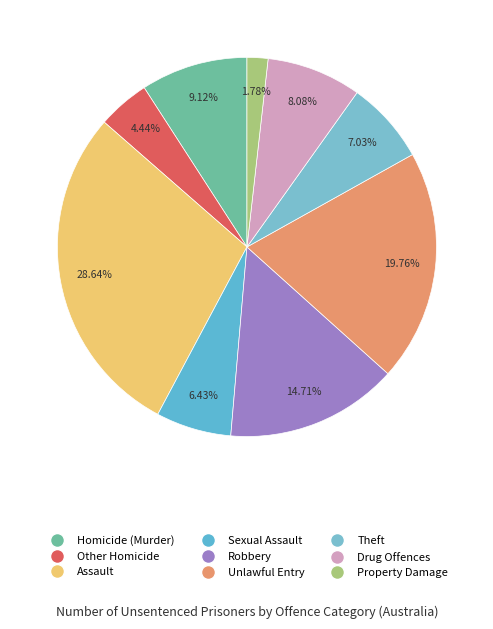

Between Drug Offences and Unlawful Entry, which is larger?

Unlawful Entry